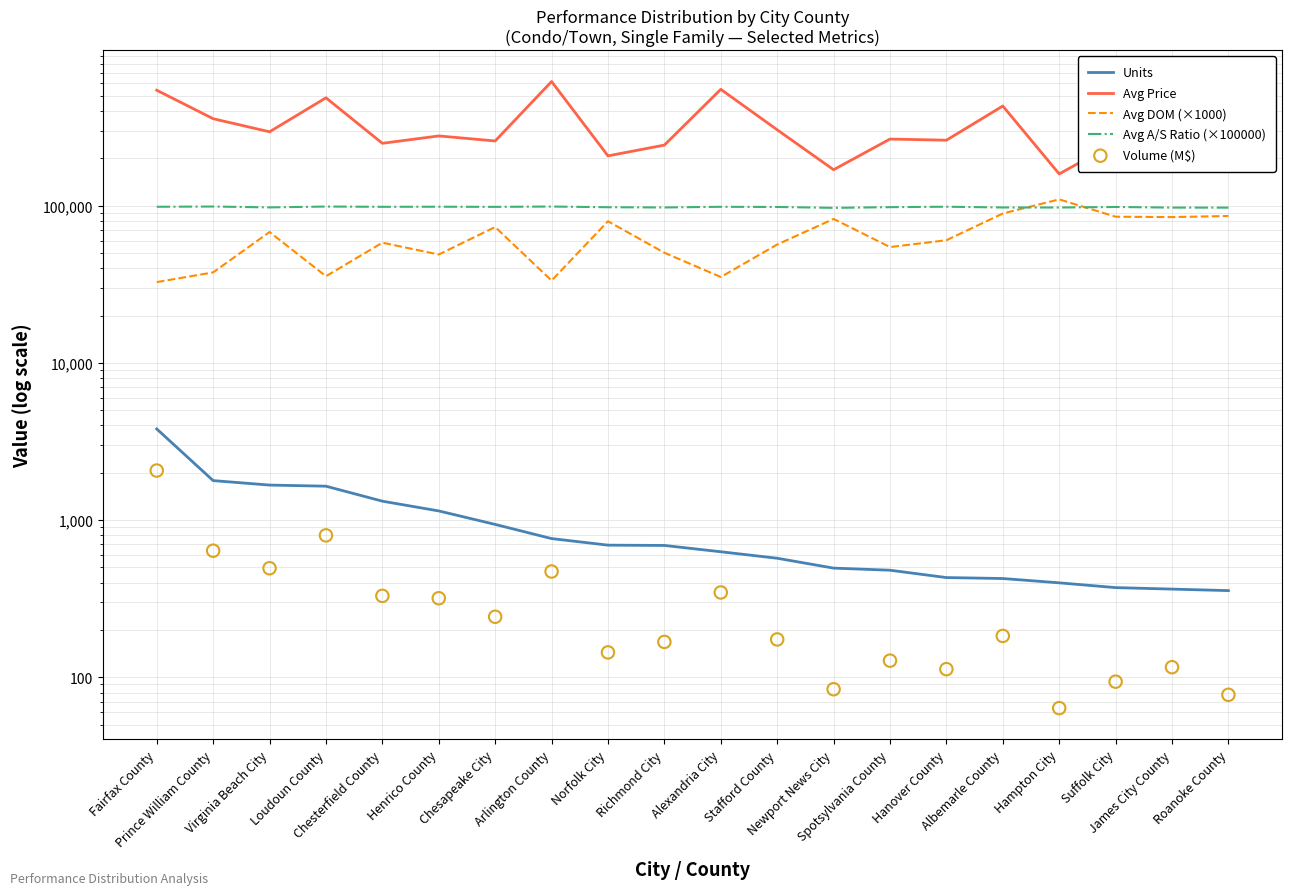

Which series has the largest total across all categories?

Avg Price